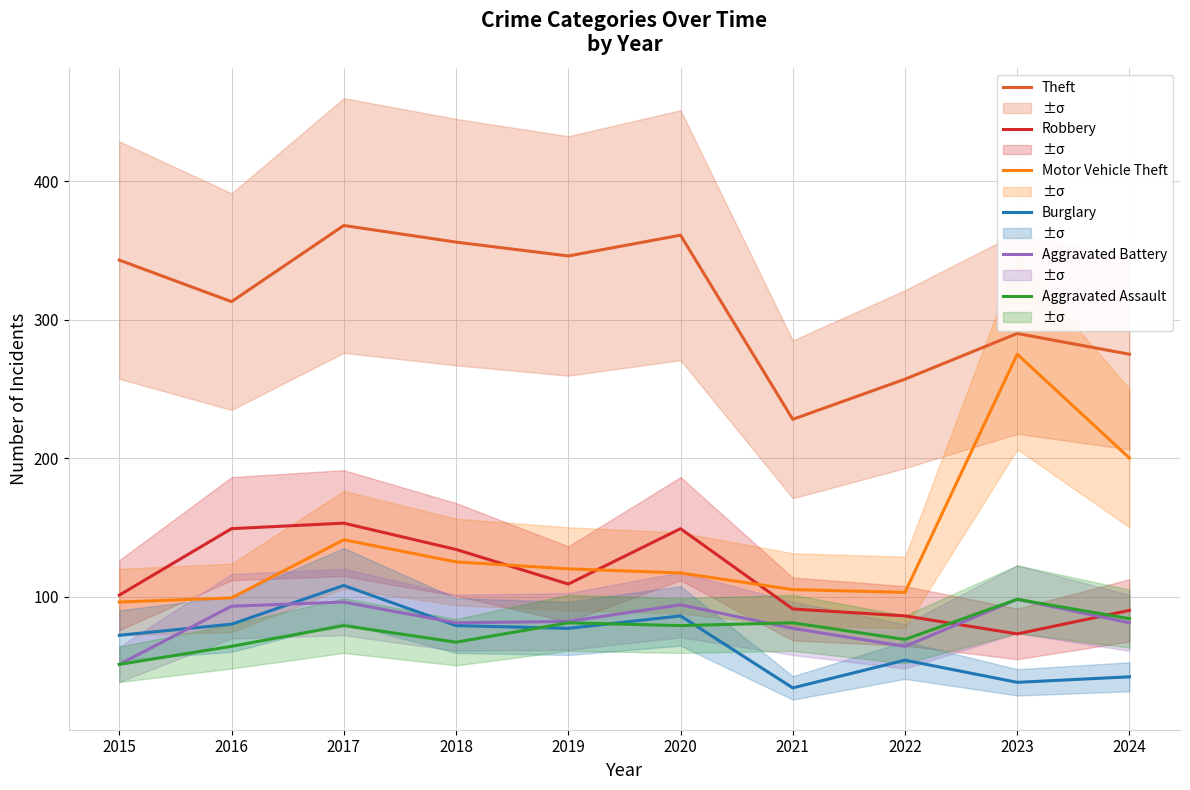

What is the value of the Aggravated Assault point at the 10th from the left?

84